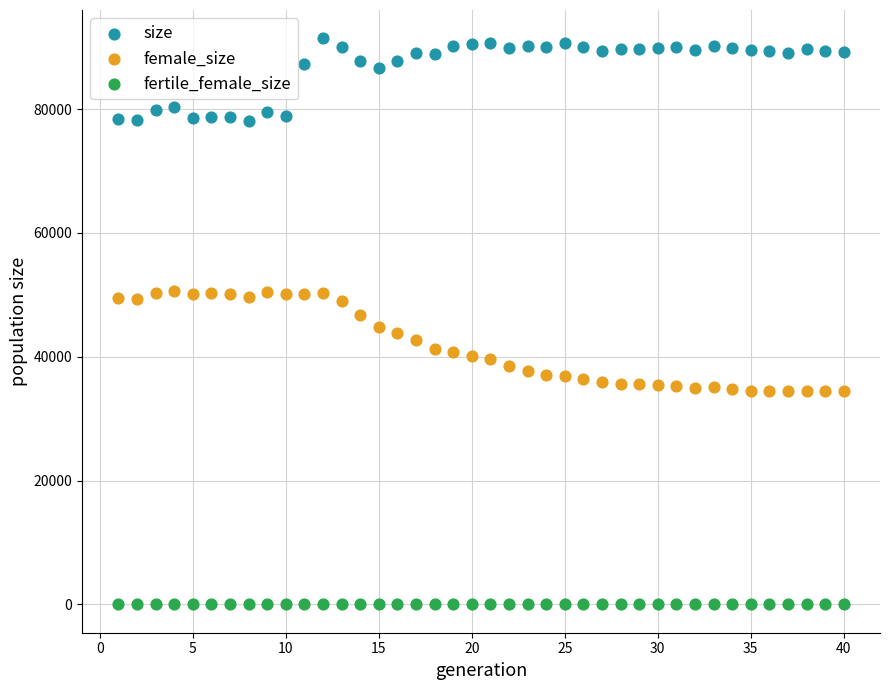

Which series contains the highest Y value?

size